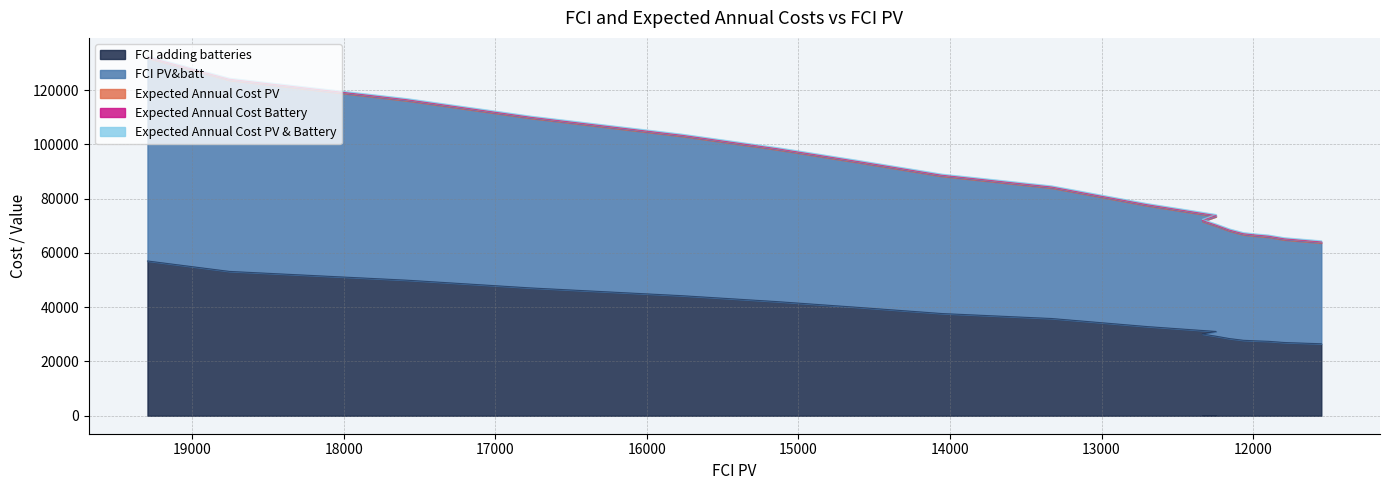

Is the value of Expected Annual Cost Battery at 4 greater than the value of FCI adding batteries at 10?

No